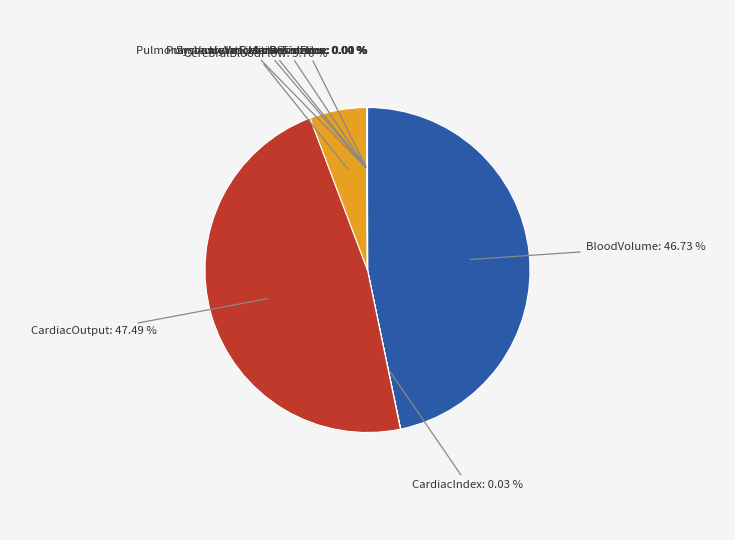

Is there any slice that represents more than half of the pie?

No